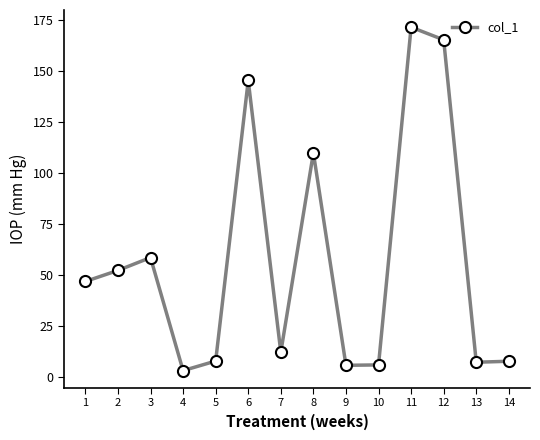

Approximately how many times larger is the value at 1 compared to 6?

0.3